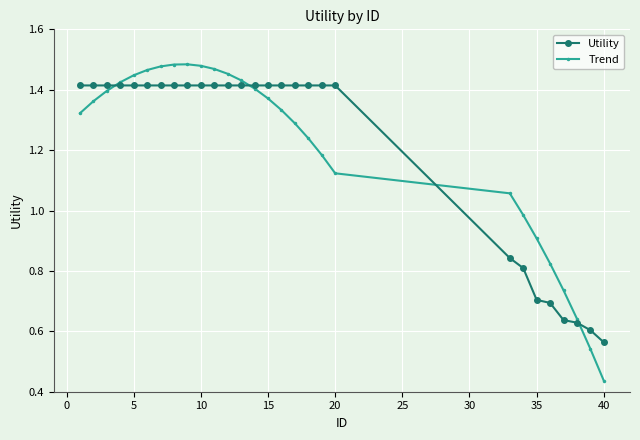

In Trend, how many points are higher than both neighbors (excluding endpoints)?

1